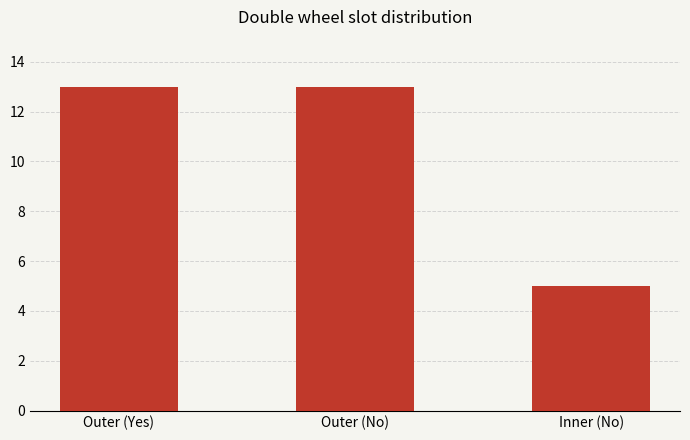

Reading left to right, list all the values displayed in this chart.

13	13	5